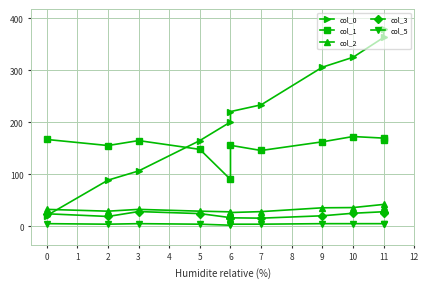

What is the minimum value shown in the chart?

2.0